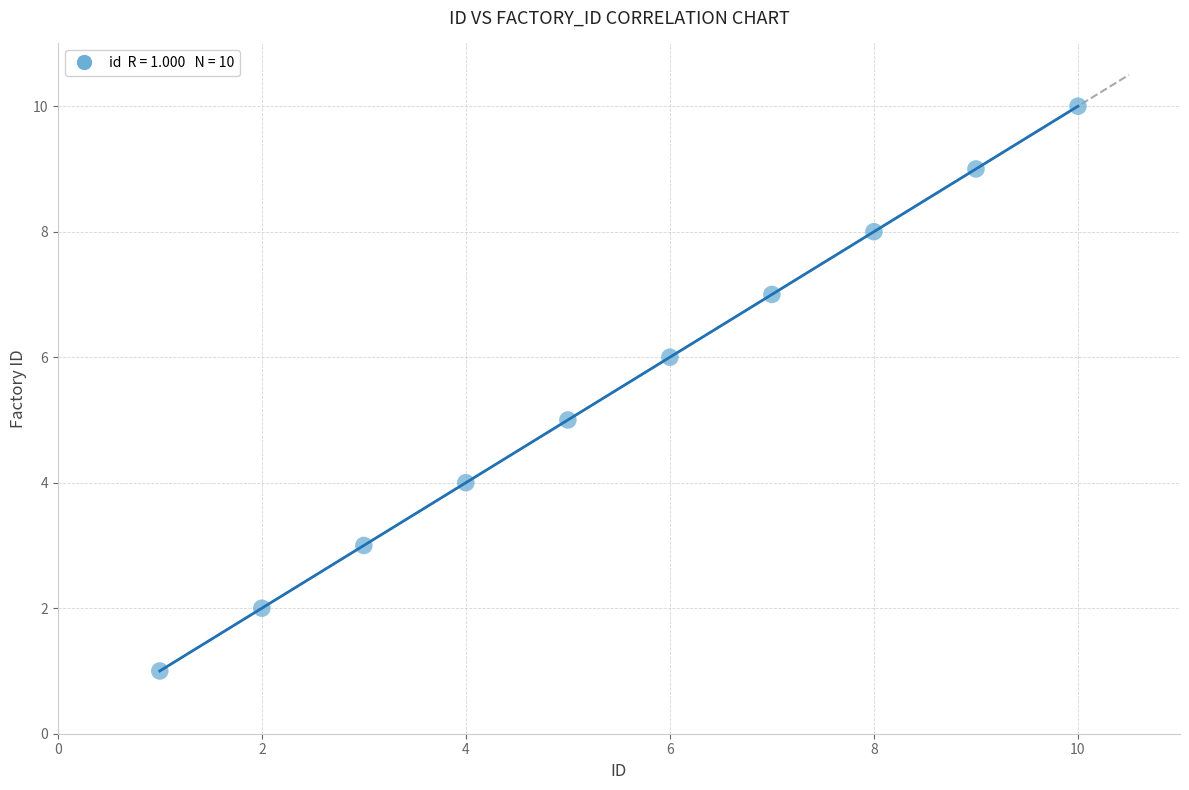

What is the average Y value?

6